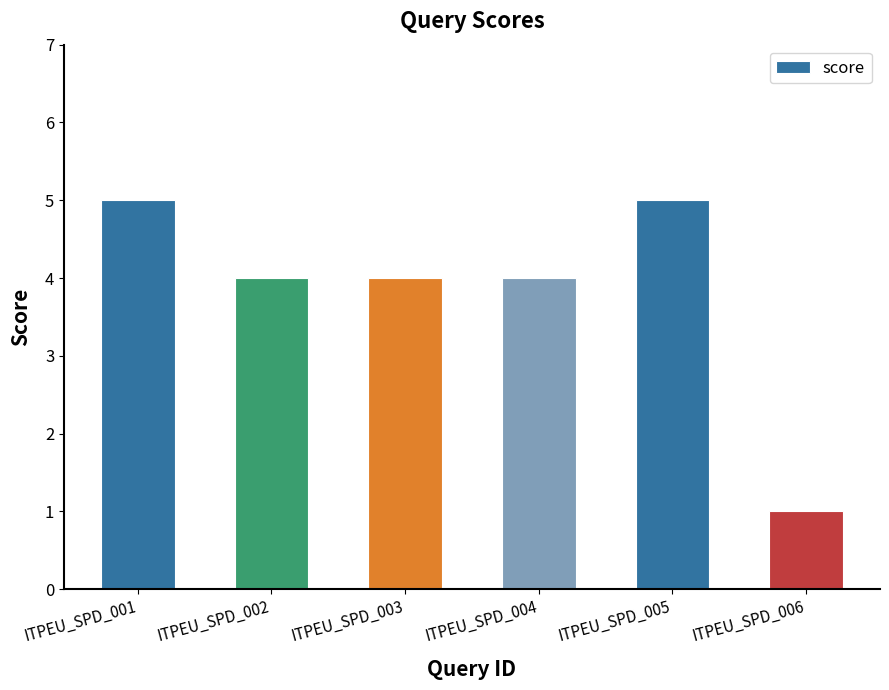

What is the value of the 1st bar from the left?

5